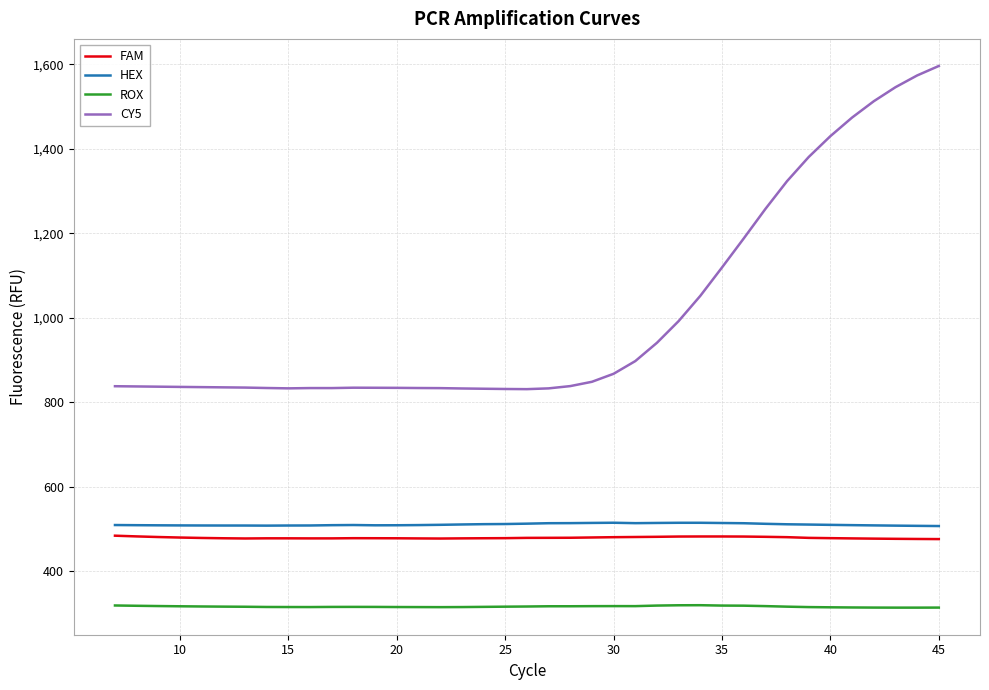

Which series has the largest total across all categories?

CY5